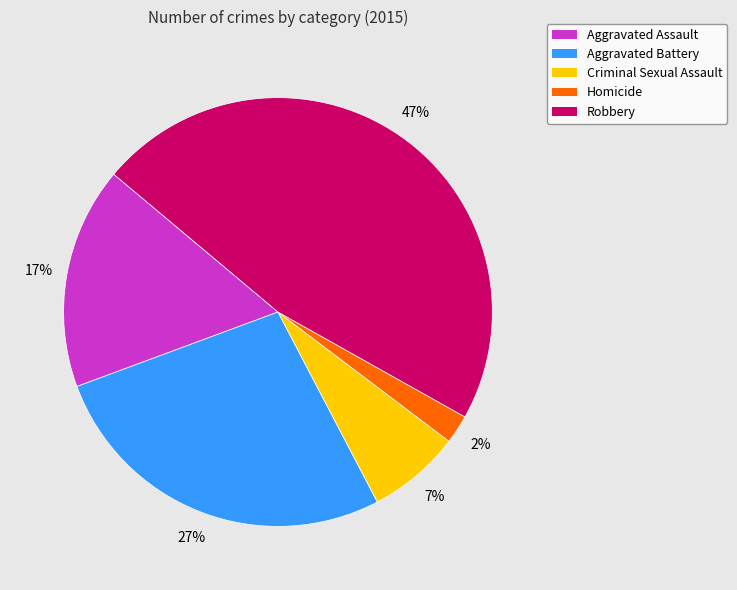

How many segments does this pie chart have?

5